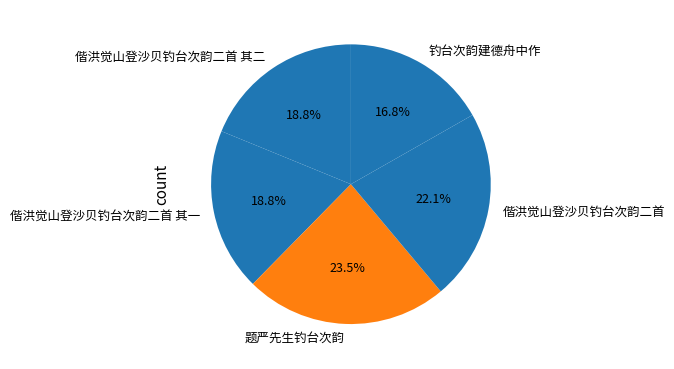

How many slices are in this pie chart?

5